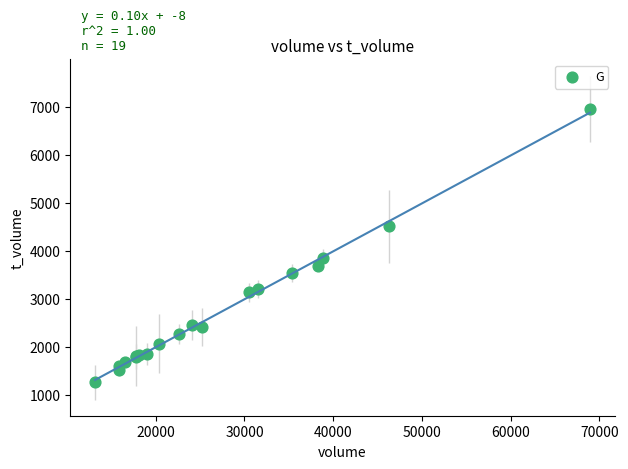

What Y value in the scatter plot is closest to 4112?

3846